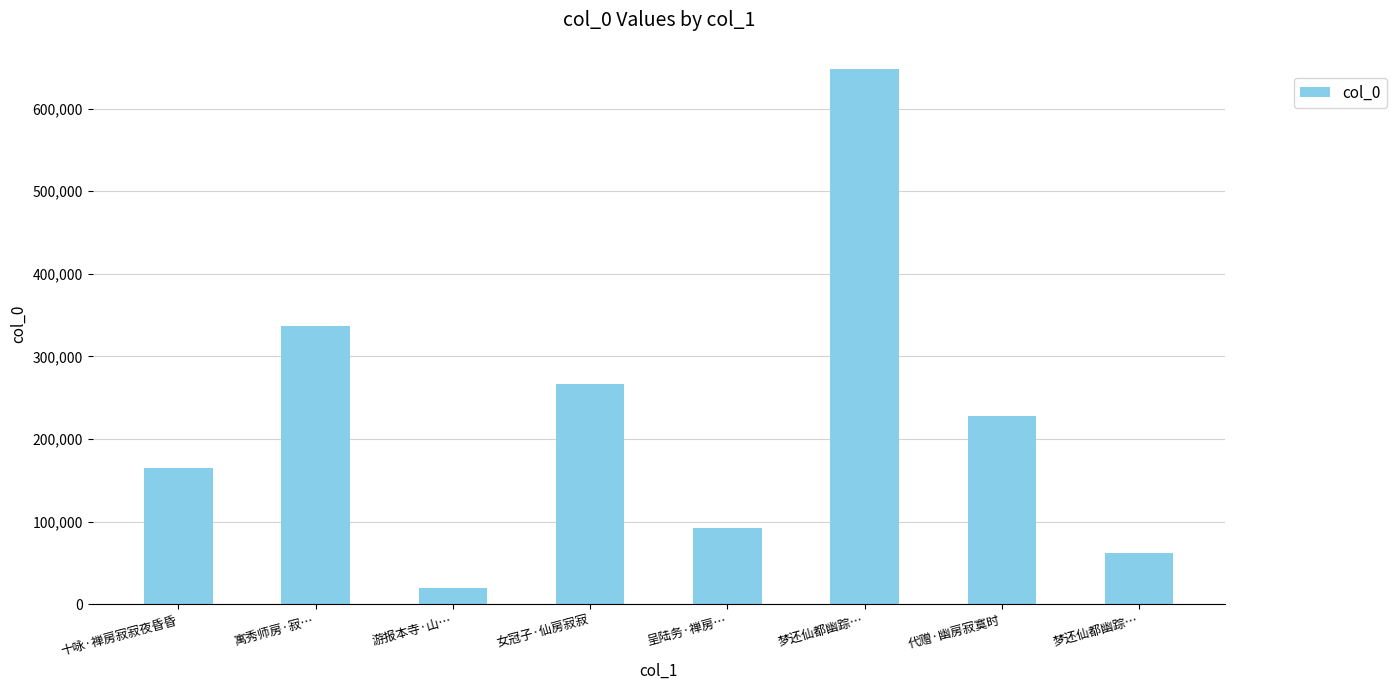

List the labels in order of value, smallest first.

游报本寺·山…, 梦还仙都幽踪…, 呈陆务·禅房…, 十咏·禅房寂寂夜昏昏, 代赠·幽房寂寞时, 女冠子·仙房寂寂, 寓秀师房·寂…, 梦还仙都幽踪…